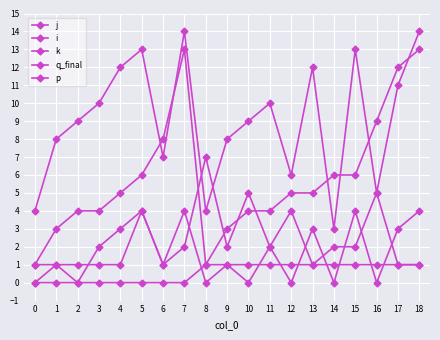

At which category does j reach its first local valley?

6